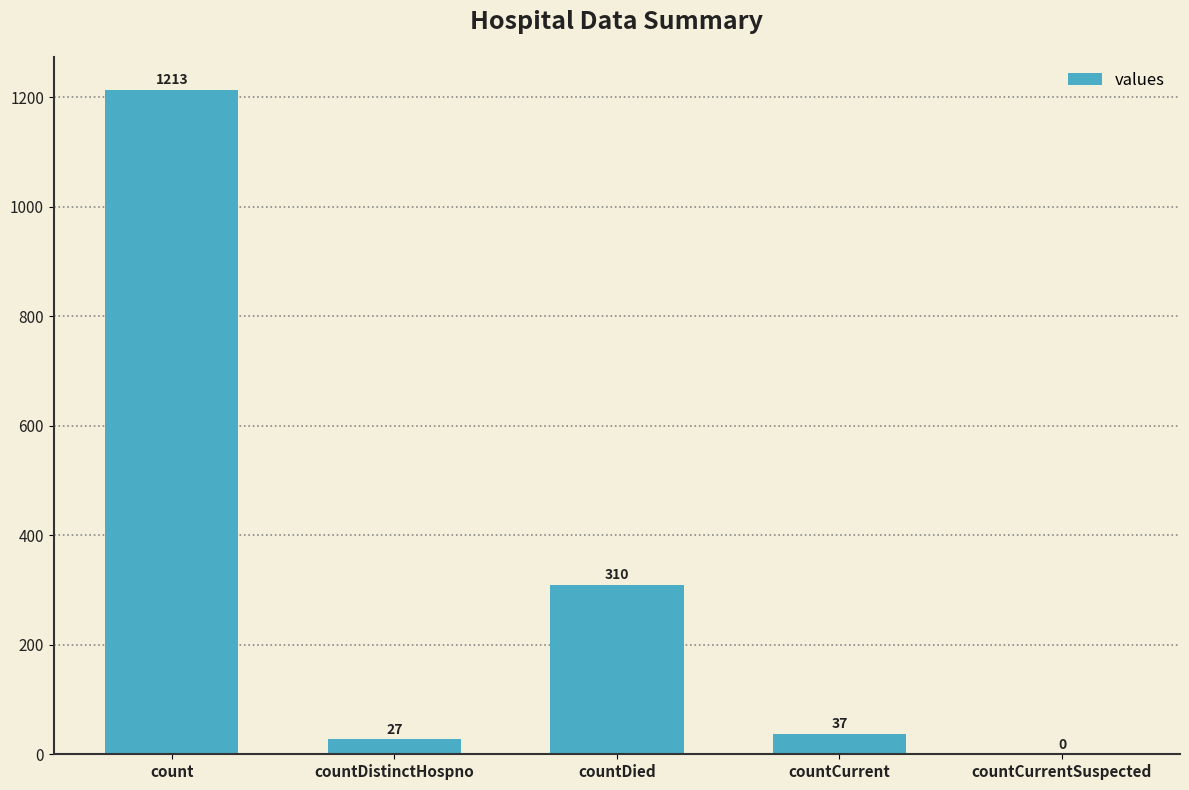

What is the greatest value displayed?

1213